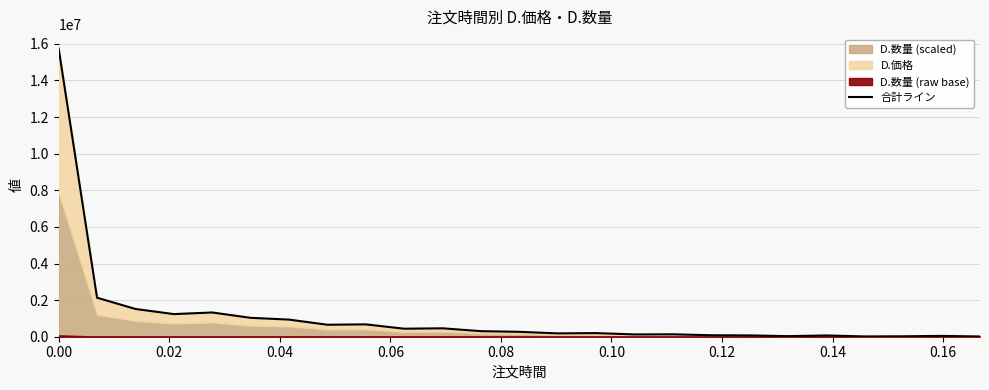

How many points are higher than both their immediate neighbors (excluding endpoints)?

7